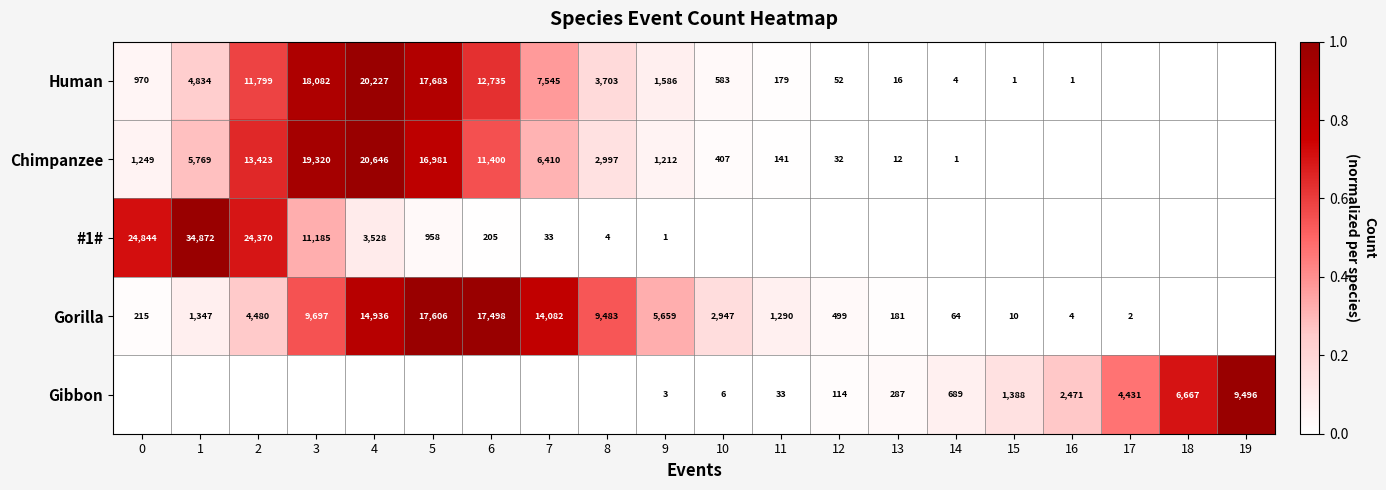

What is the total value across all series at 9?

8461